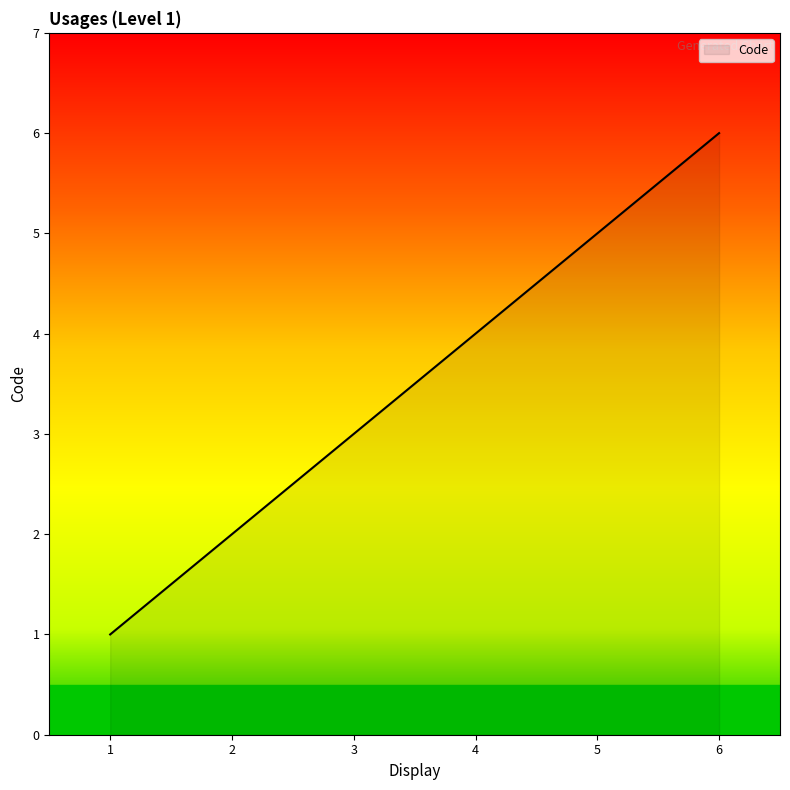

List the labels in order of value, largest first.

6, 5, 4, 3, 2, 1